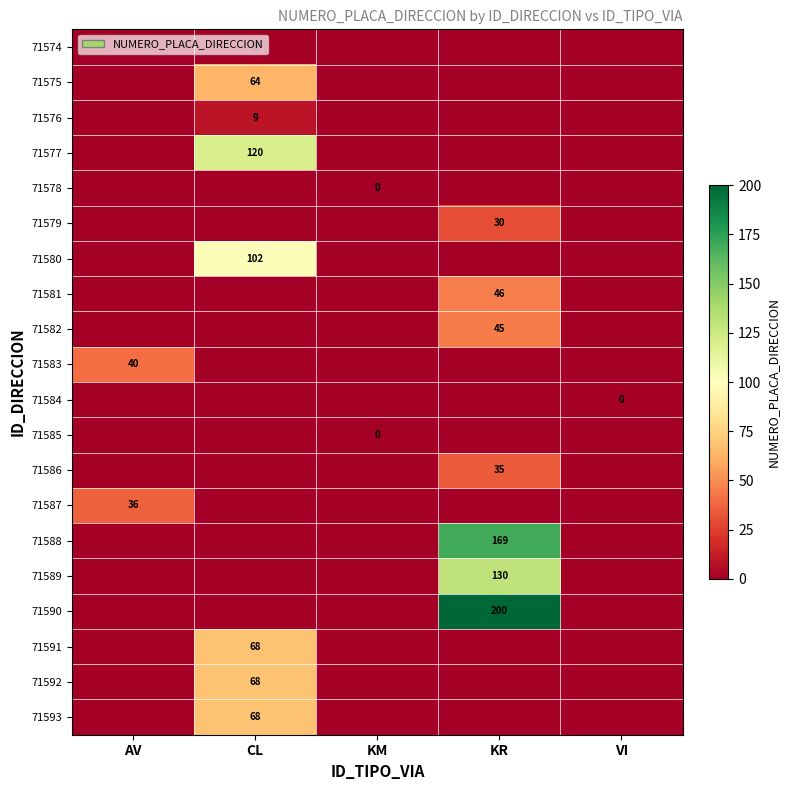

The 71588 series shows 303 at KR. True or false?

False